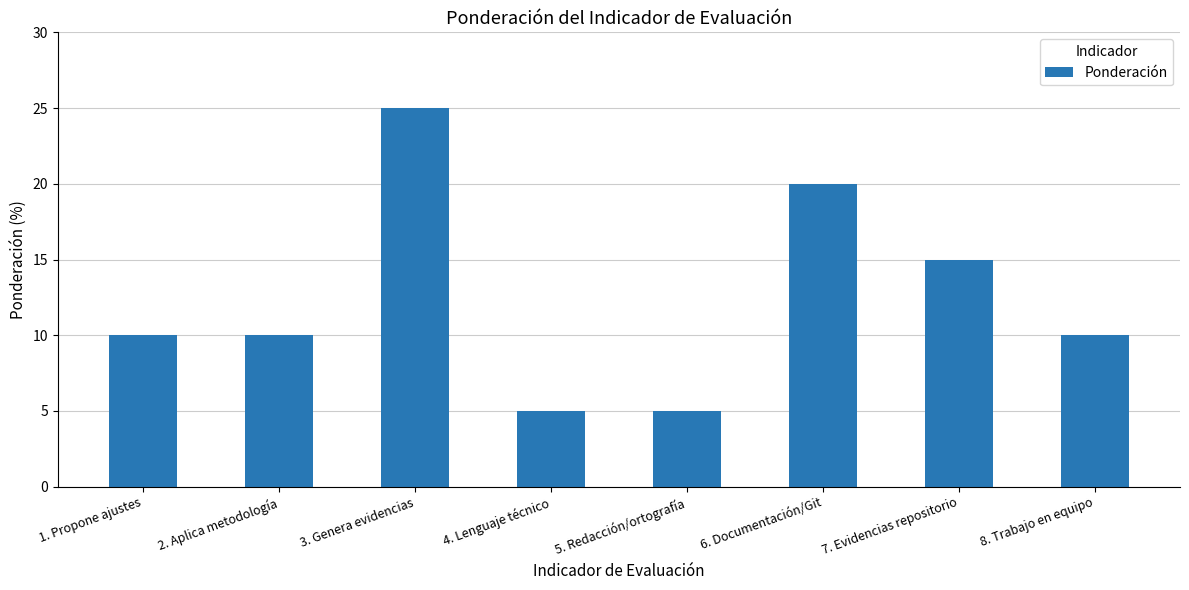

How many distinct data groups are displayed?

1